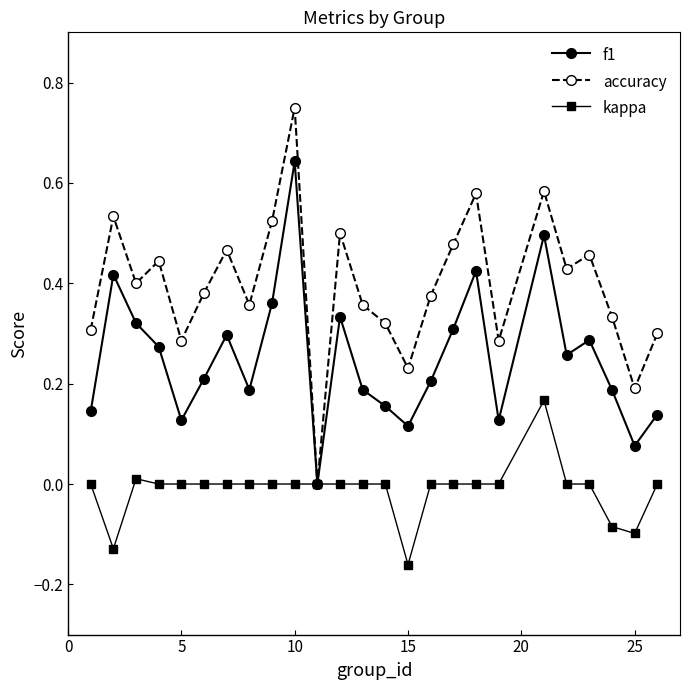

List the series in order of their overall mean, lowest first.

kappa, f1, accuracy